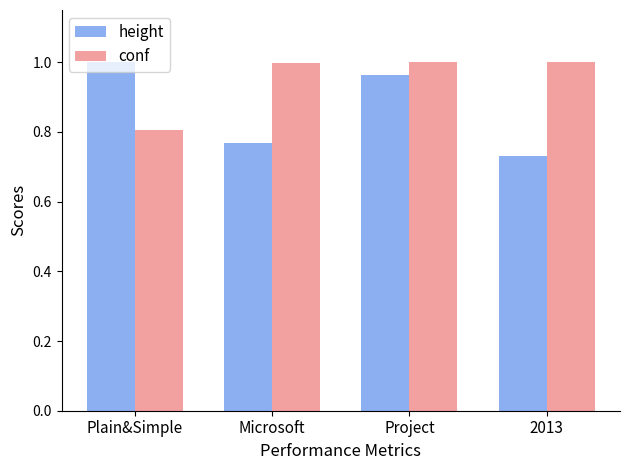

How many categories are shown in the chart?

4